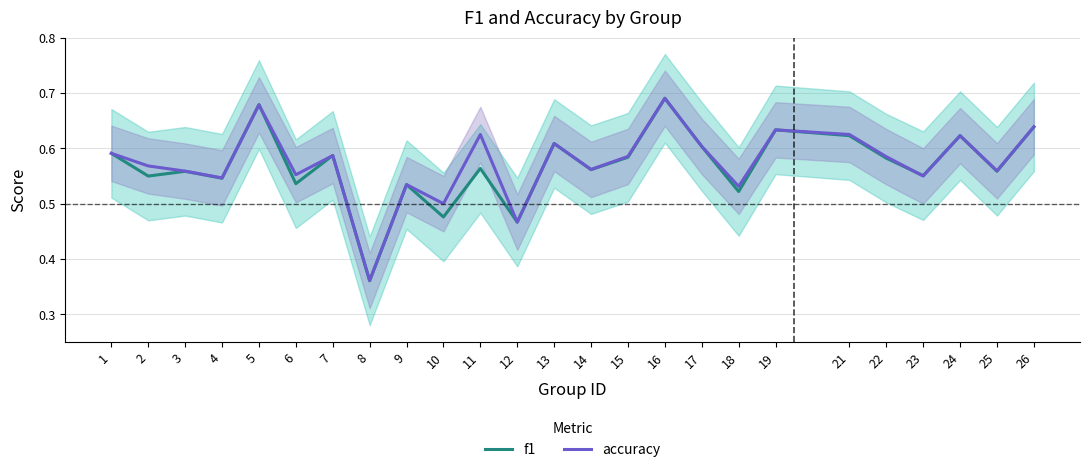

True or false: accuracy has a value of 0.7 at 5.

True